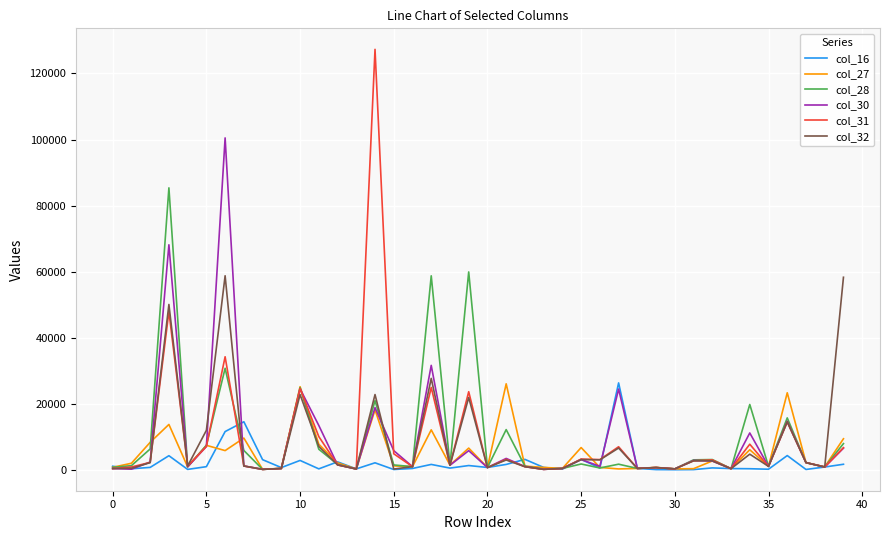

Which series has the widest spread of values?

col_31